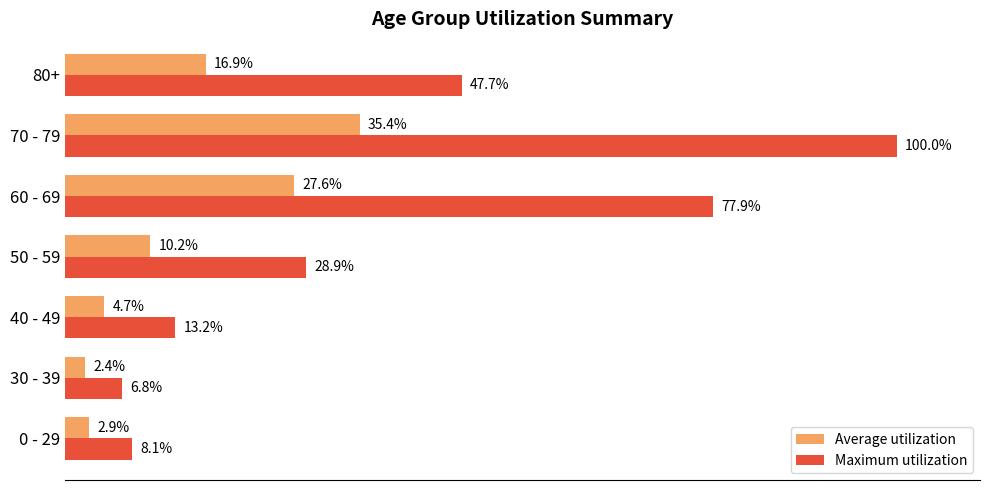

Rank the categories by Maximum utilization value from highest to lowest.

70 - 79, 60 - 69, 80+, 50 - 59, 40 - 49, 0 - 29, 30 - 39